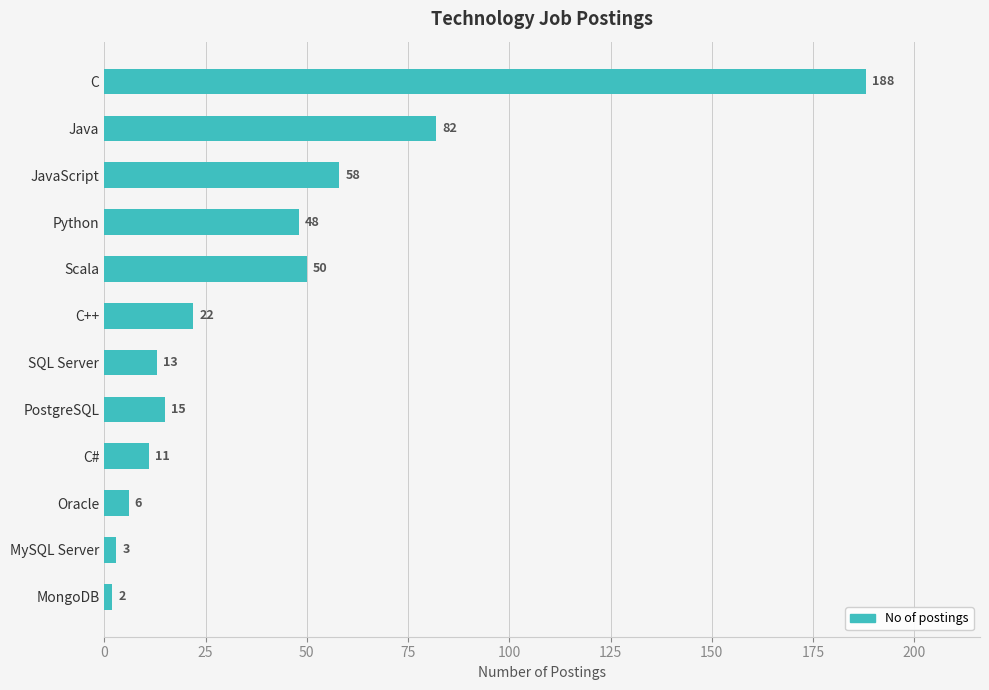

At which category does the chart reach its peak across all series?

C